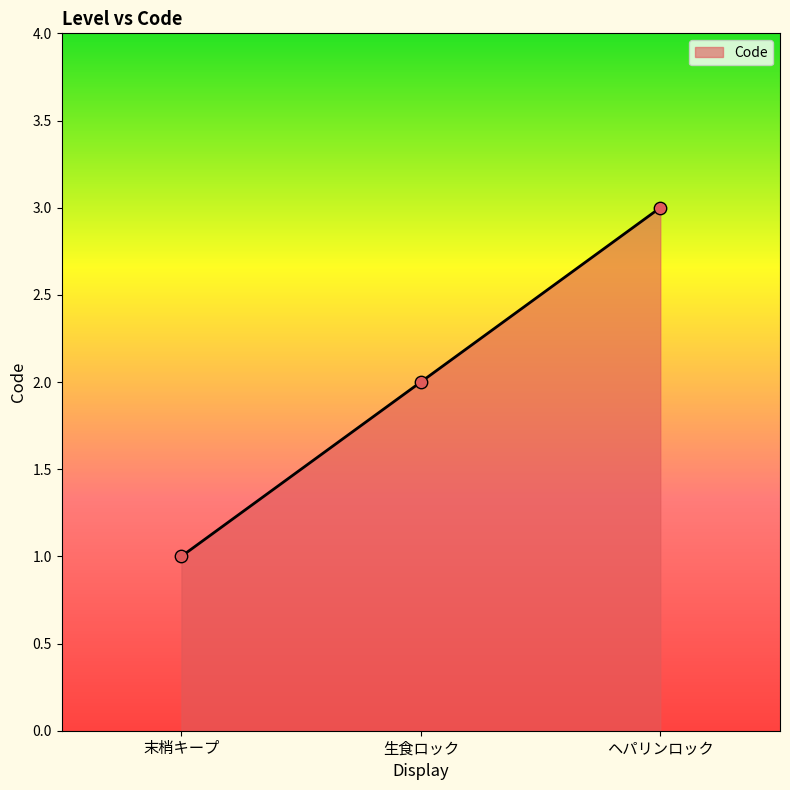

Approximately how many times larger is the value at ヘパリンロック compared to 末梢キープ?

3.0